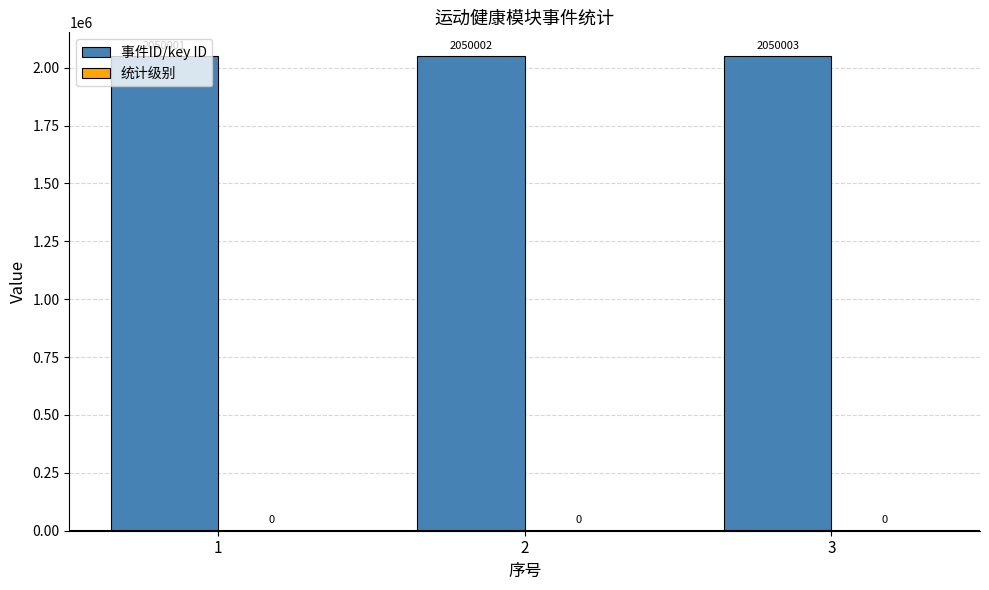

Which series has the widest spread of values?

事件ID/key ID